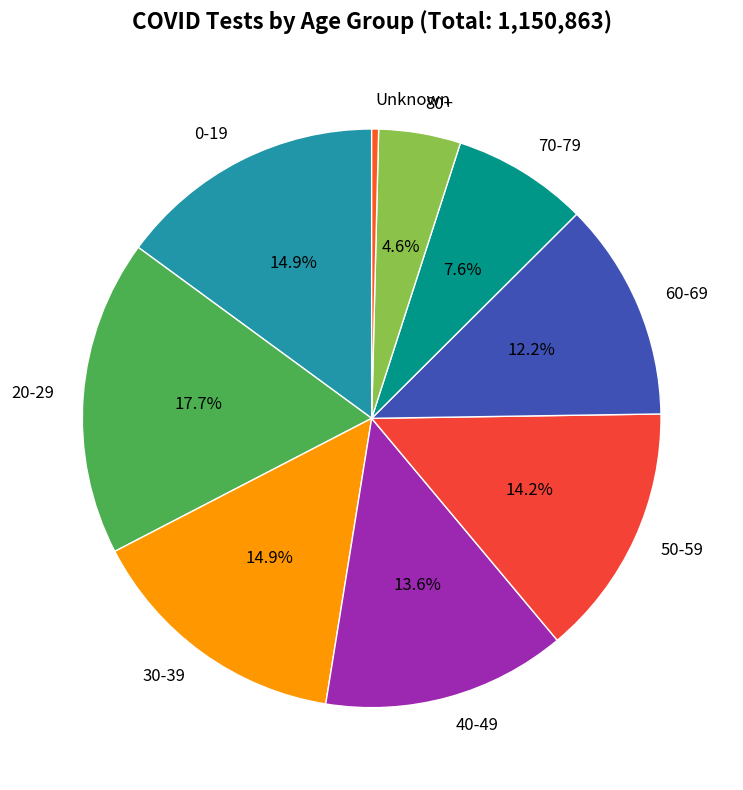

Approximately how many times larger is the value at 70-79 compared to 20-29?

0.4